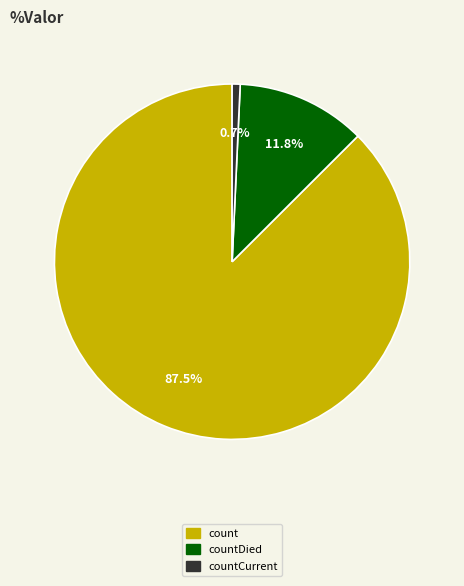

Does any single category account for the majority?

Yes